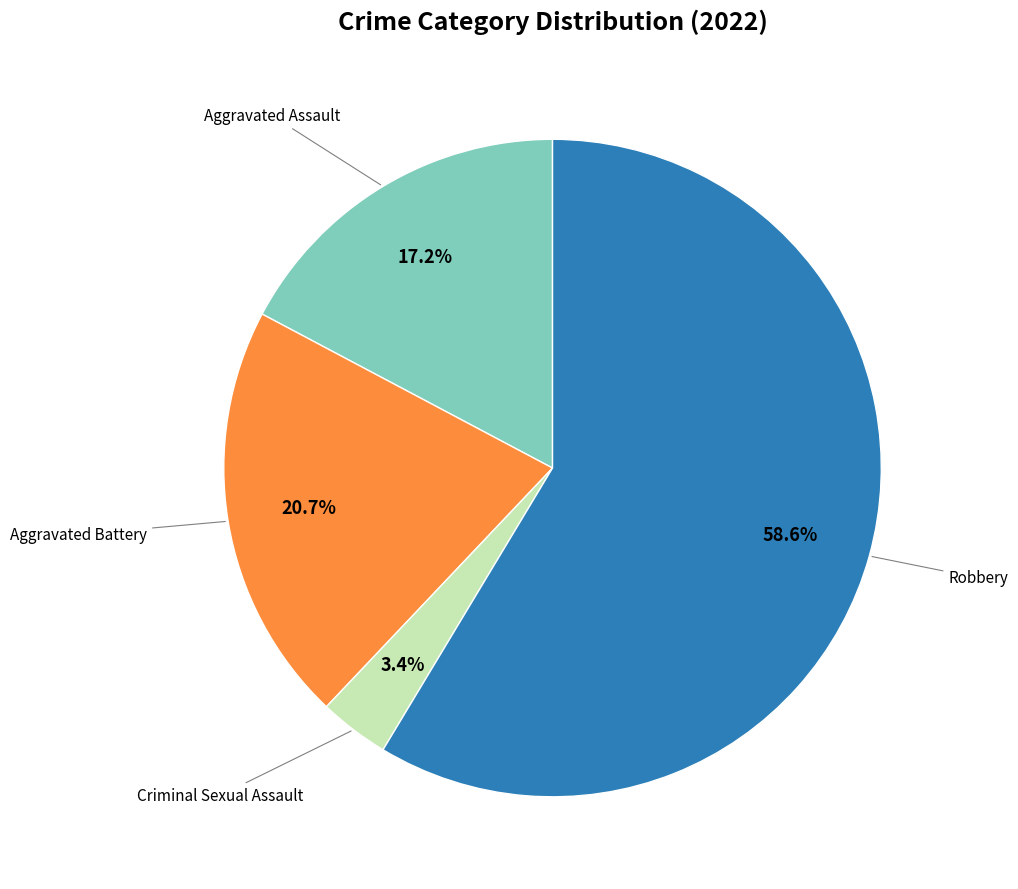

Which slice is the largest?

Robbery